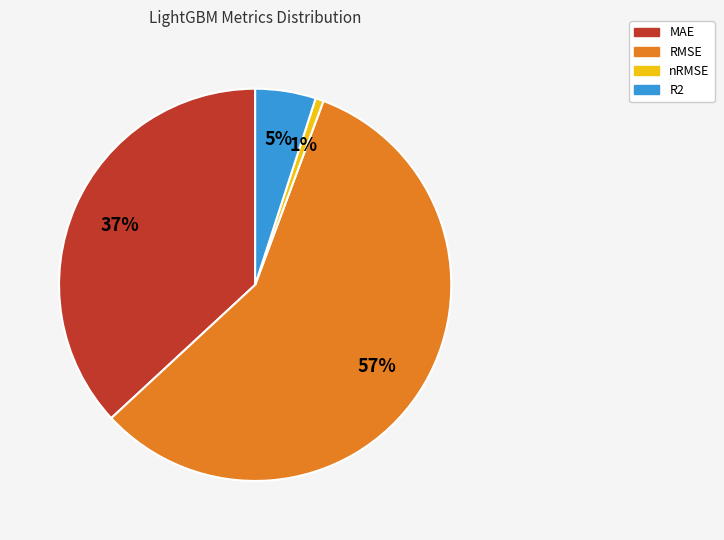

Is the sum of RMSE and nRMSE greater than half?

Yes